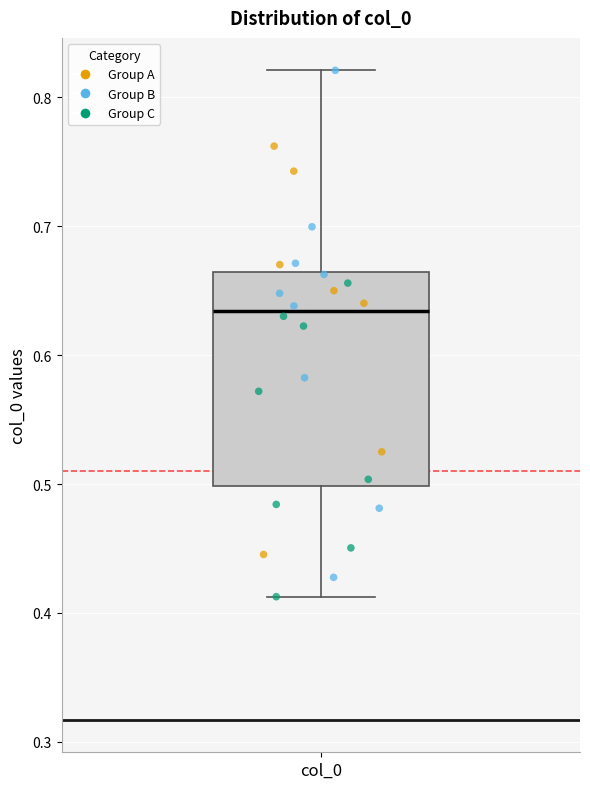

Where is the upper edge of the box for col_0 on the y-axis? The values are not printed on the chart, so give them approximately, as read against the axis.

0.66